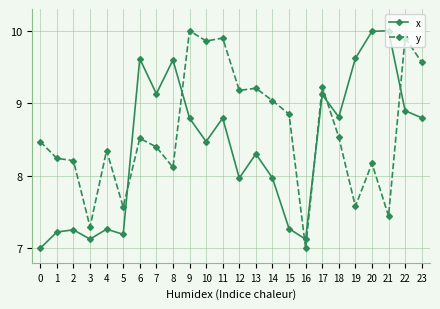

True or false: y and x intersect in this chart.

True